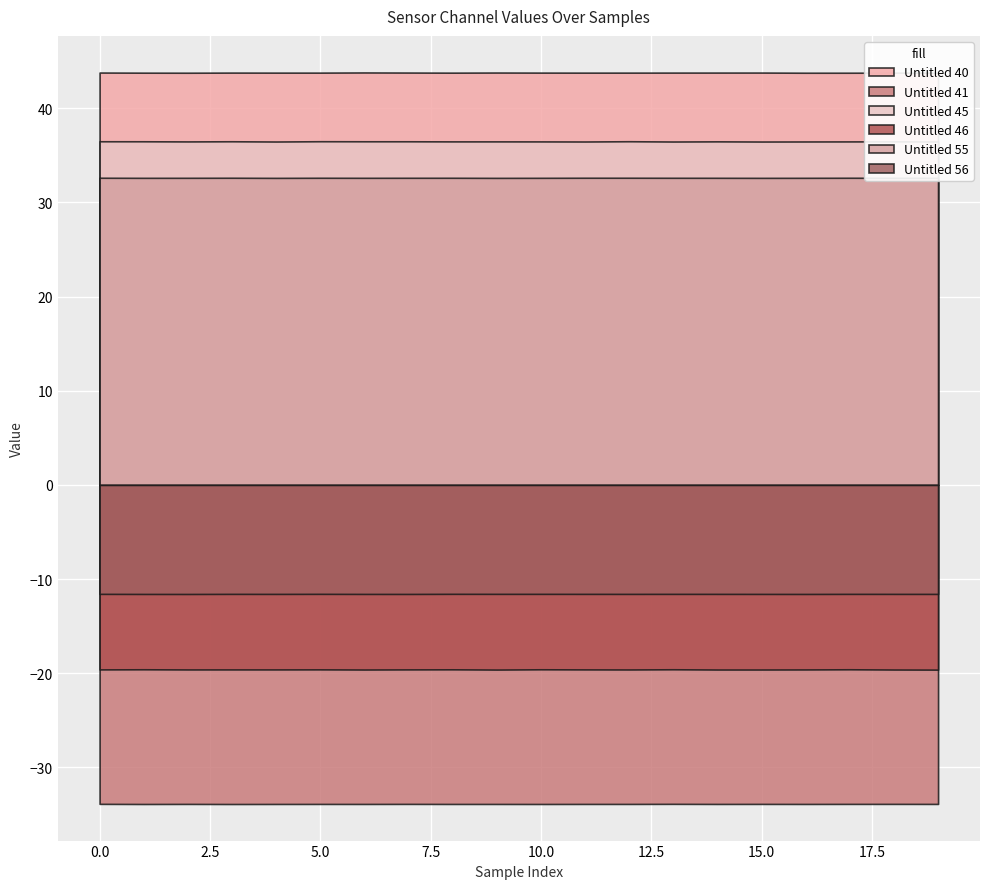

Between 0 and 0, which series saw the biggest shift?

Untitled 45